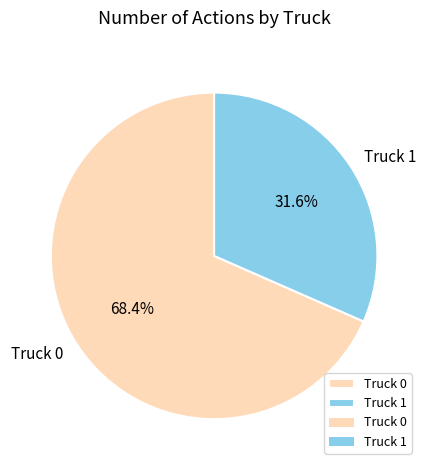

How many slices are in this pie chart?

2